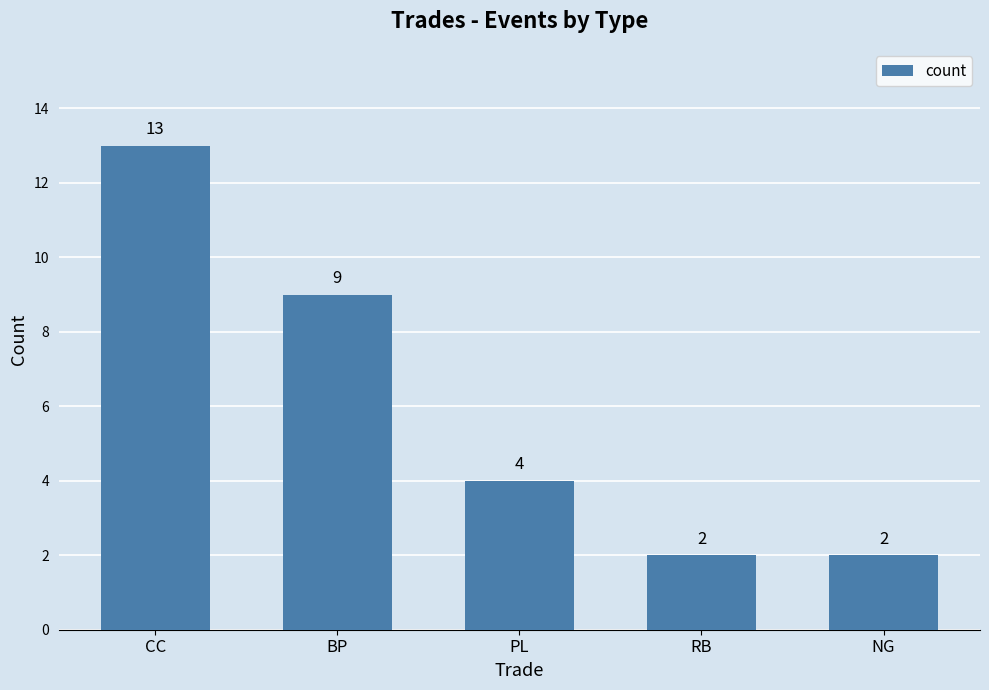

The value at RB is 3. True or false?

False